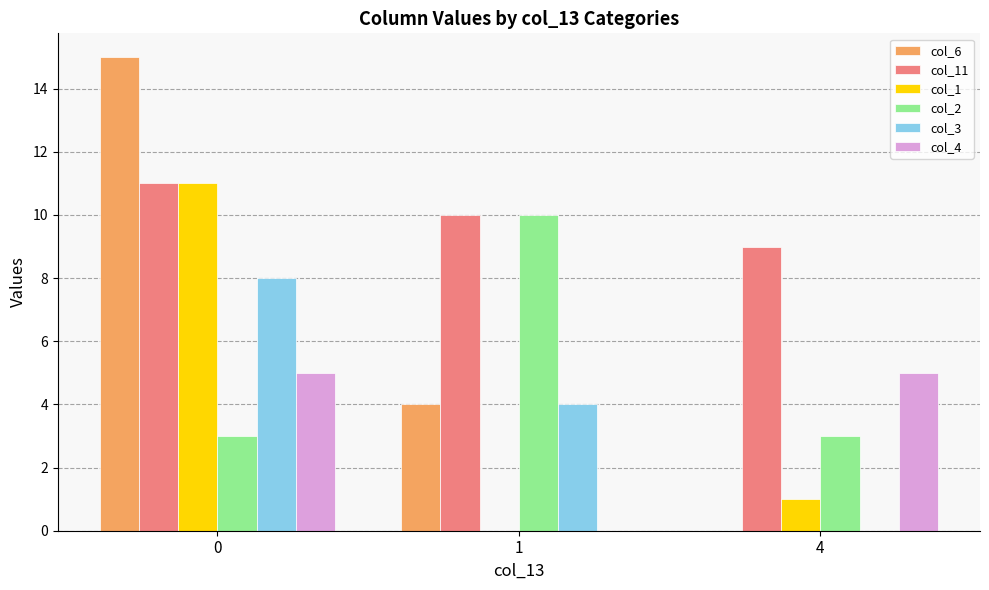

The value of col_2 at 4 is 2. True or false?

False